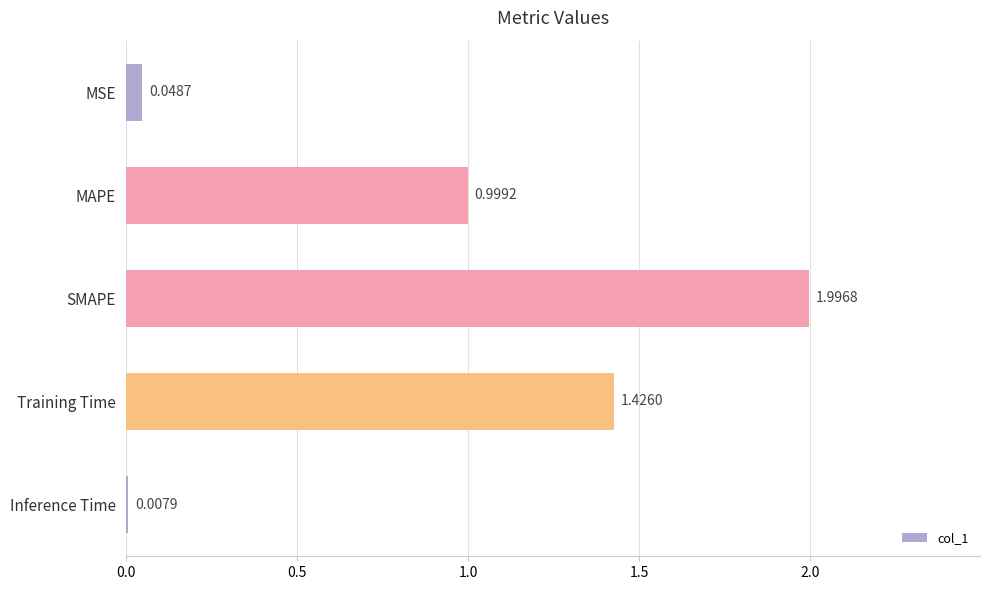

What is the change in value from MSE to Training Time?

+1.4